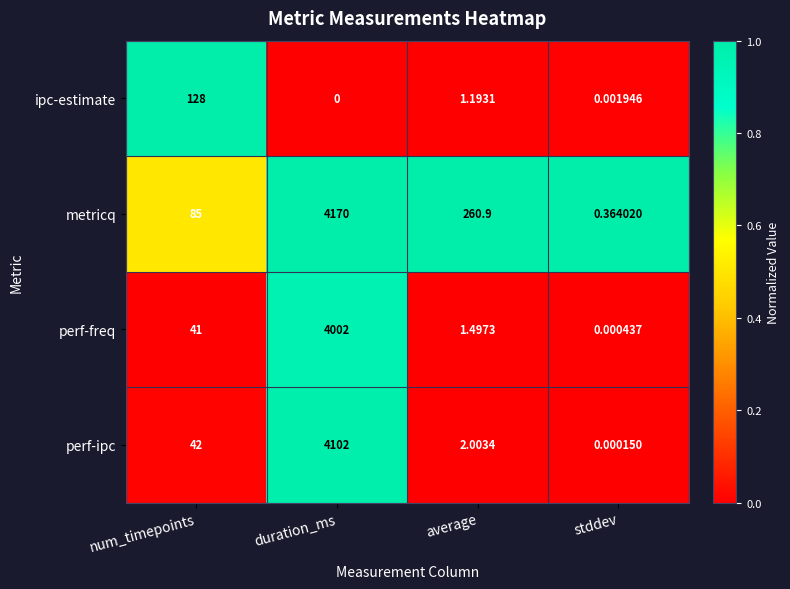

Where does the metricq series first go above 260?

duration_ms